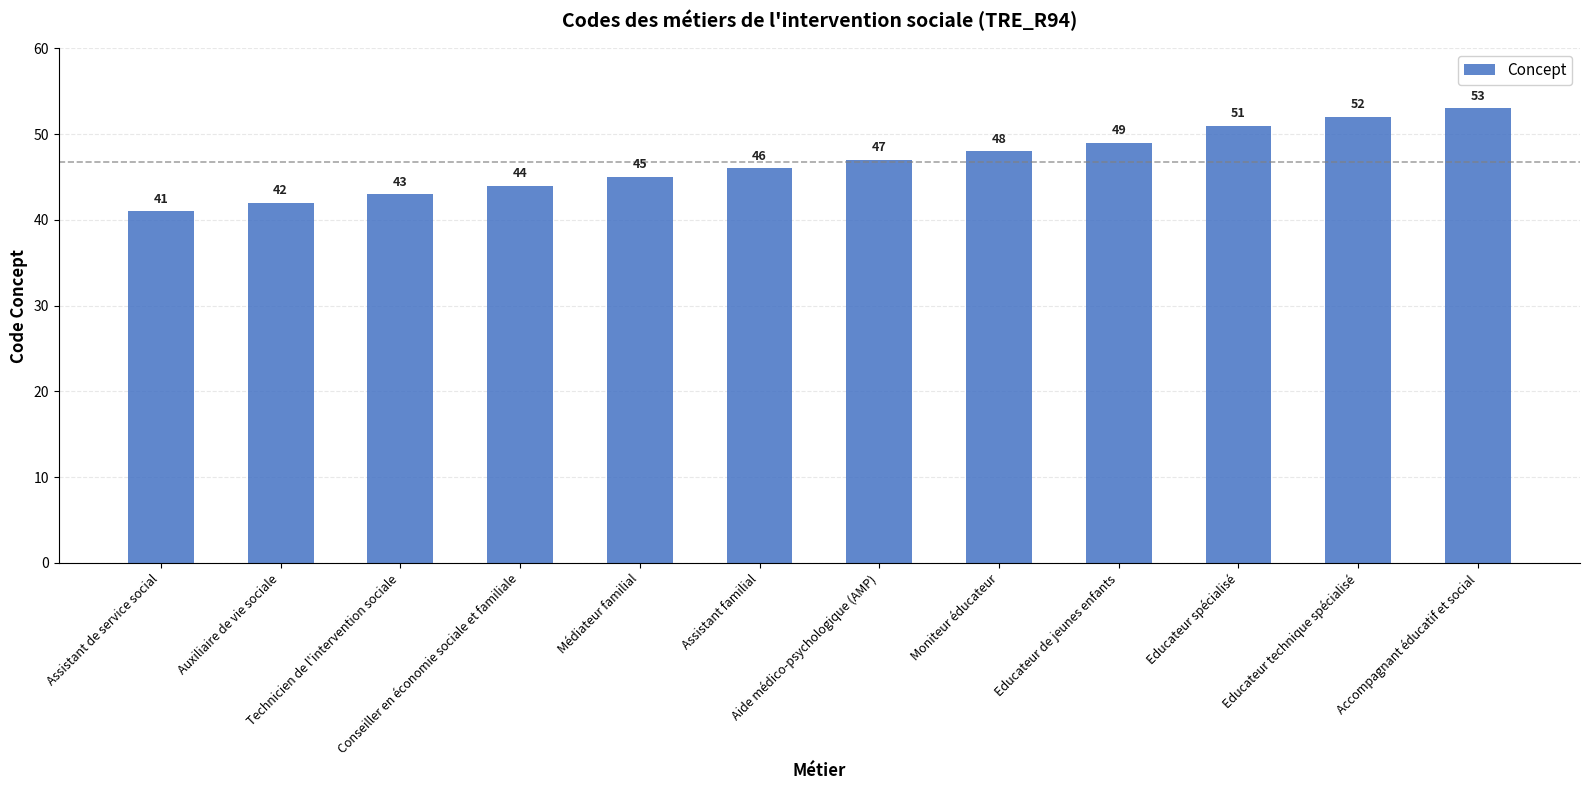

Are the bars grouped side by side (vs. stacked)?

No